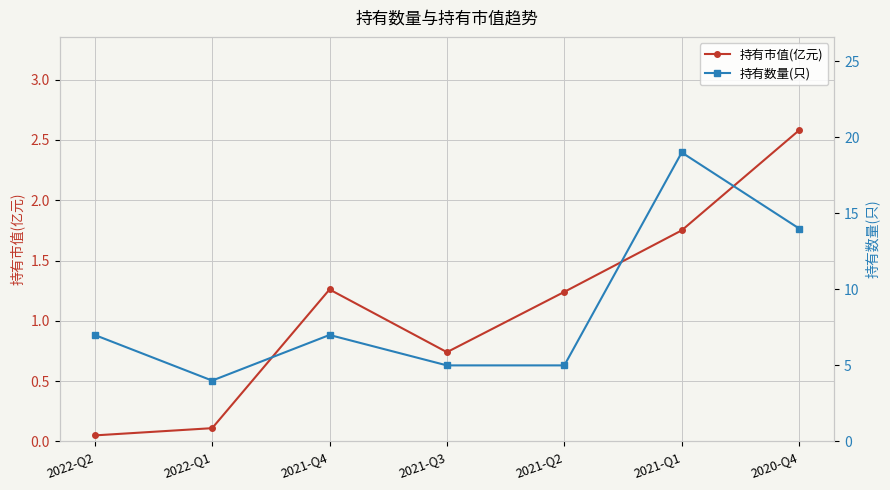

What is the value of the 持有市值(亿元) point at the 5th from the left?

1.2